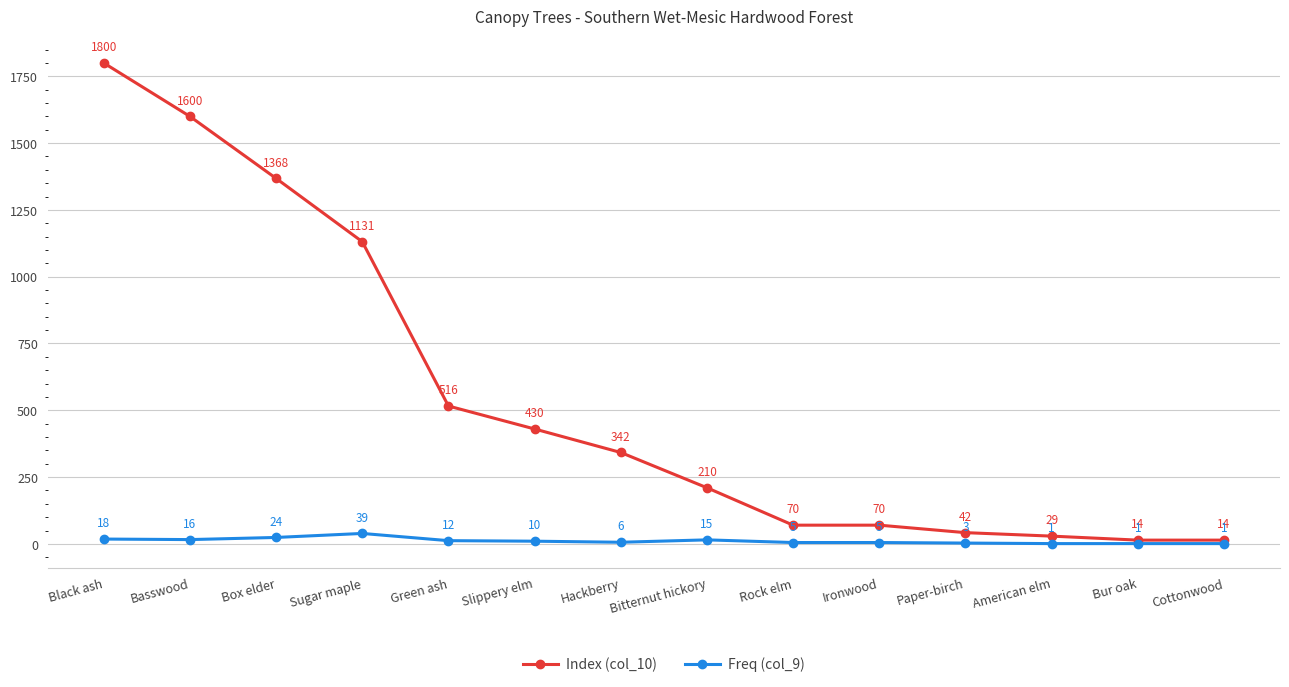

True or false: Freq (col_9) and Index (col_10) intersect in this chart.

False